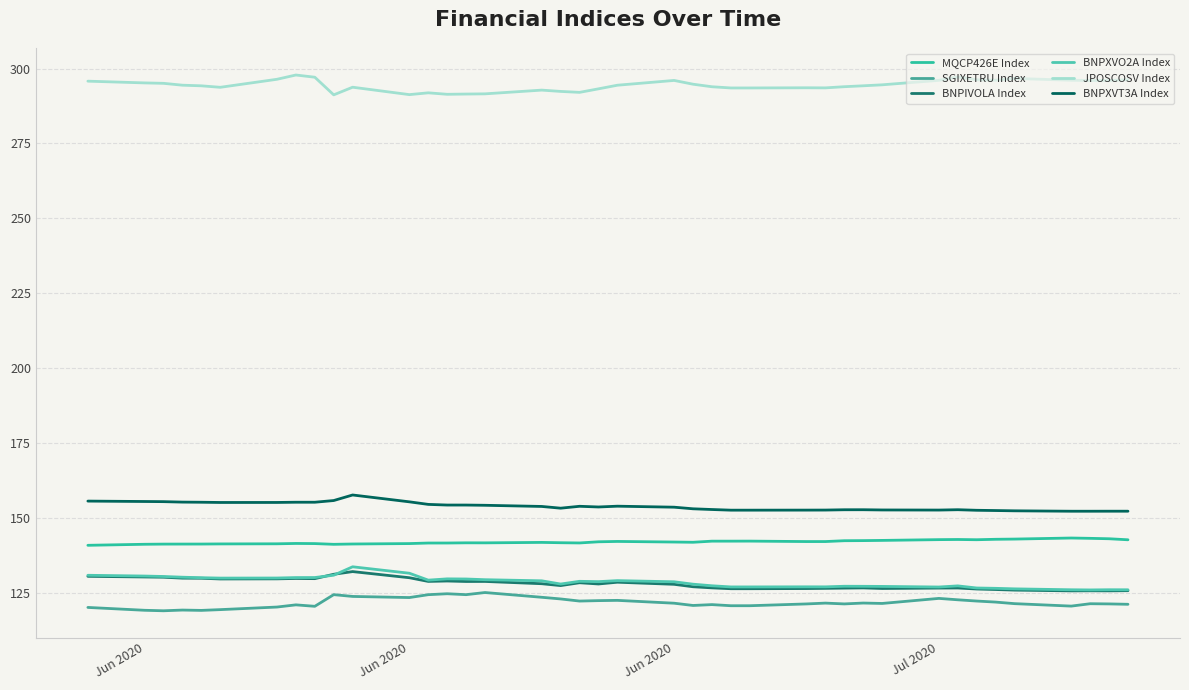

Where does the BNPIVOLA Index series first go above 128?

Jun 2020